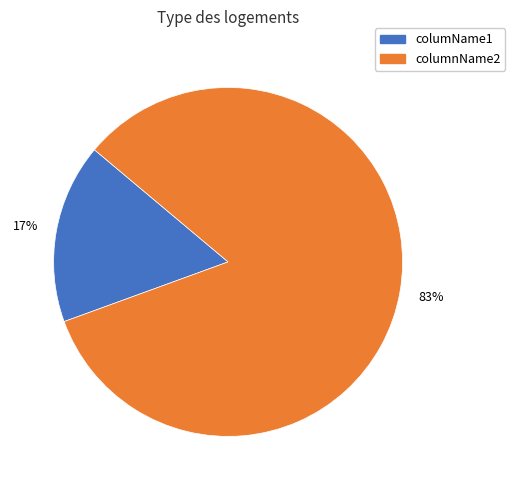

Does any single category account for the majority?

Yes